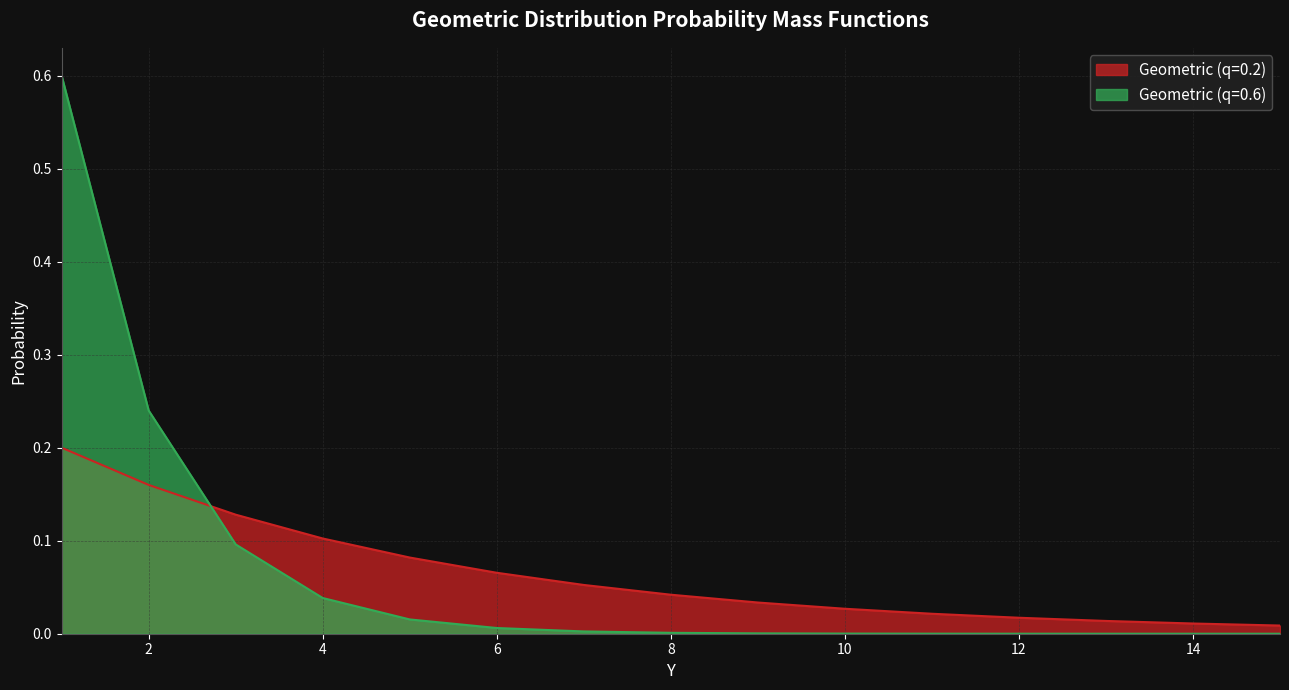

List the labels in order of Geometric (q=0.6) value, largest first.

1, 2, 3, 4, 5, 6, 7, 8, 9, 10, 11, 12, 13, 14, 15